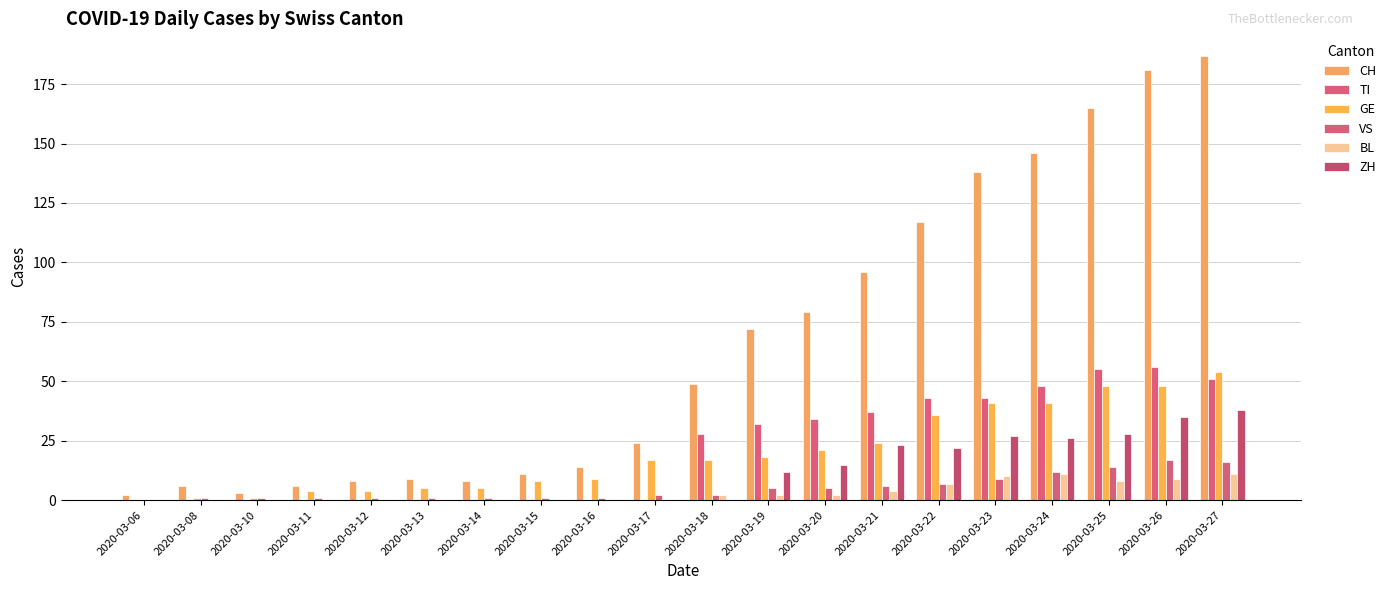

Which category has the lowest value in the BL series?

2020-03-06